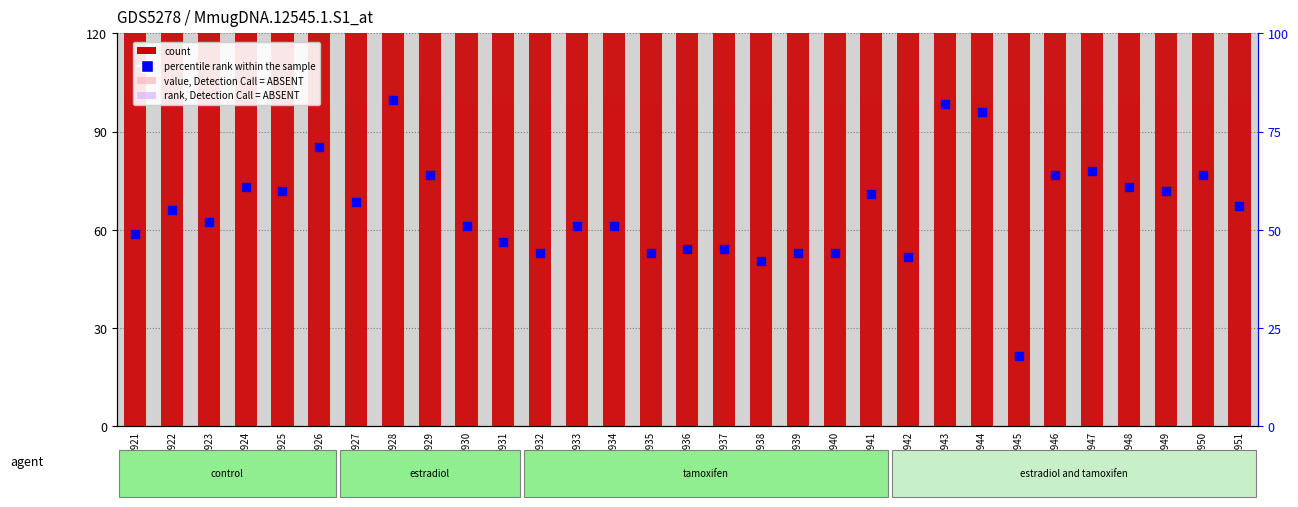

What is the total value across all series at GSM362922?

308